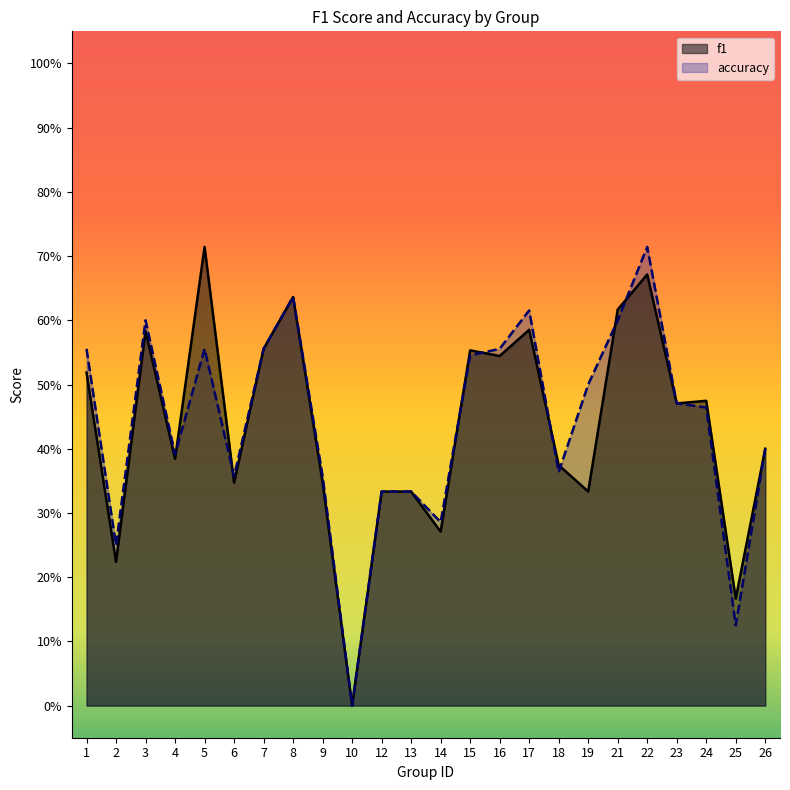

Does the chart have visible grid lines?

No